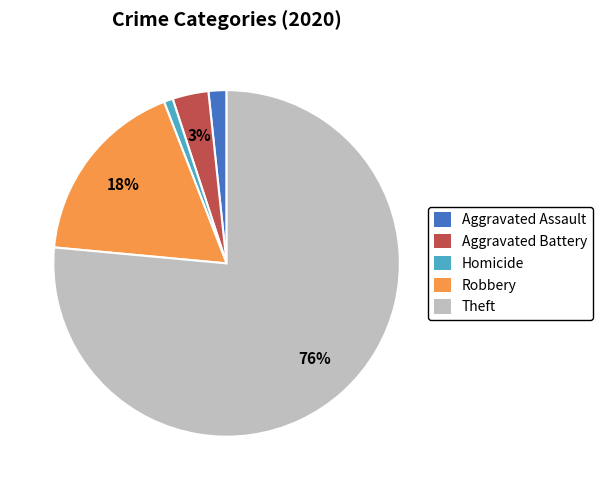

To the nearest percent, what is the average slice percentage?

20%